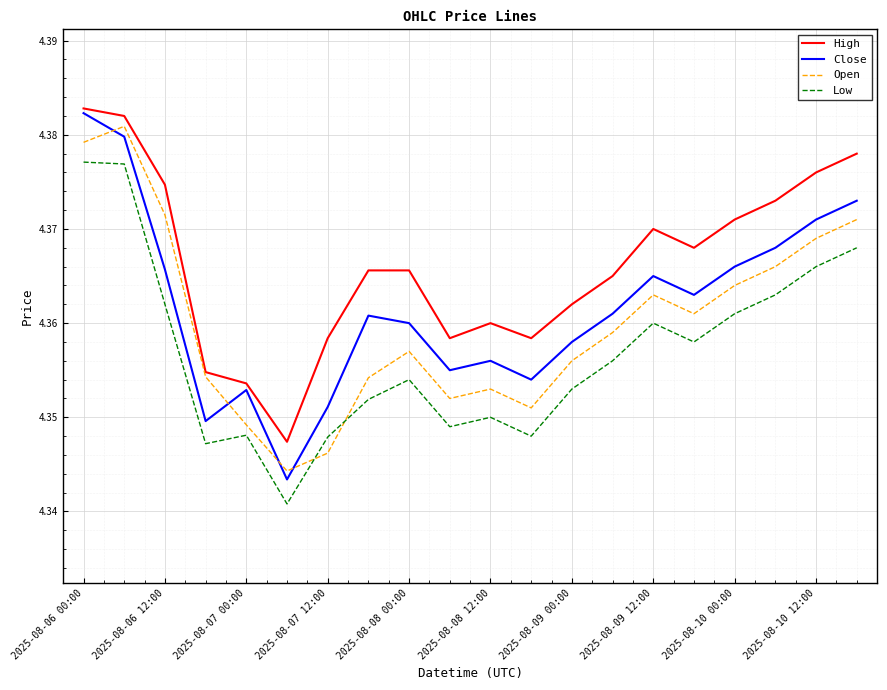

What are all the series names shown in the legend?

High, Close, Open, Low